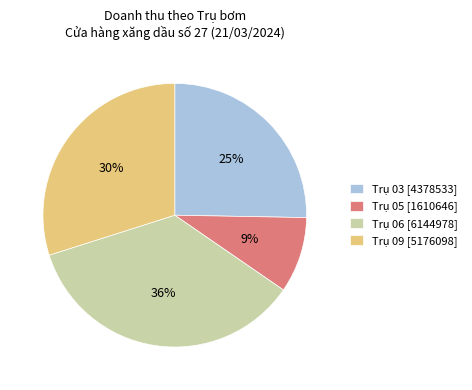

Does any single category account for the majority?

No